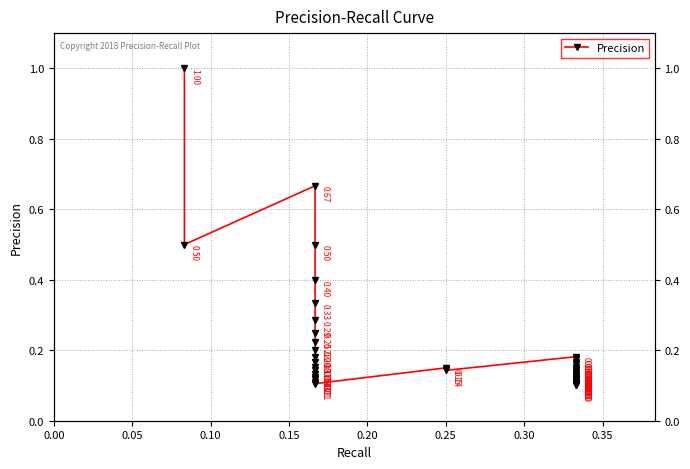

Reading left to right, what are all the values shown in this chart?

1.0	0.5	0.7	0.5	0.4	0.3	0.3	0.2	0.2	0.2	0.2	0.2	0.2	0.1	0.1	0.1	0.1	0.1	0.1	0.1	0.1	0.2	0.2	0.2	0.2	0.2	0.1	0.1	0.1	0.1	0.1	0.1	0.1	0.1	0.1	0.1	0.1	0.1	0.1	0.1